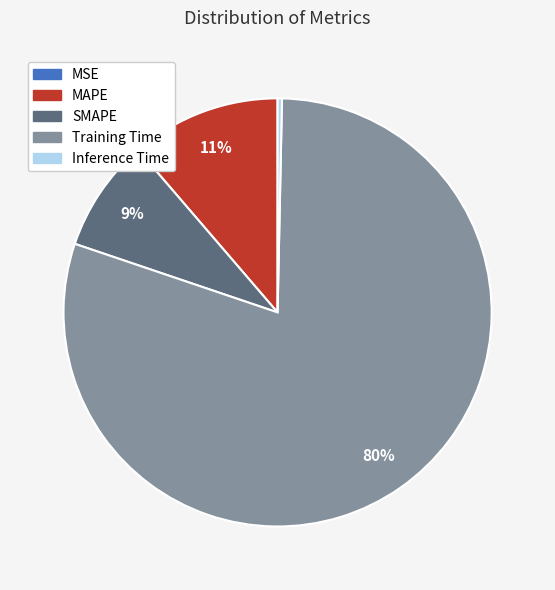

Is it true that Training Time is 80% of the pie?

True